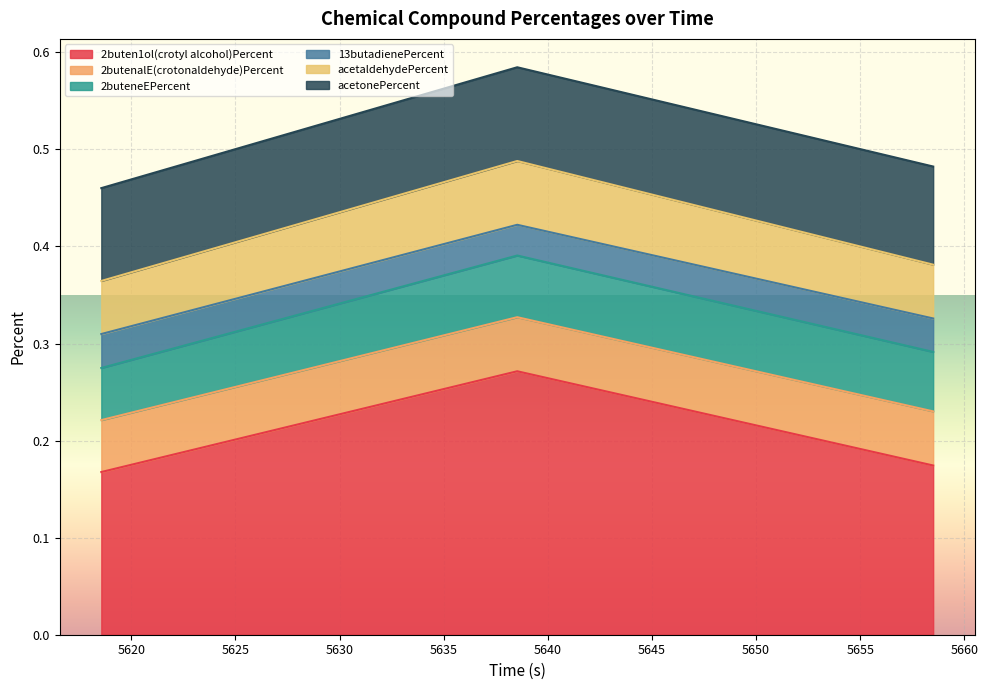

What is the difference between the maximum and minimum values in the 2buten1ol(crotyl alcohol)Percent series?

0.1